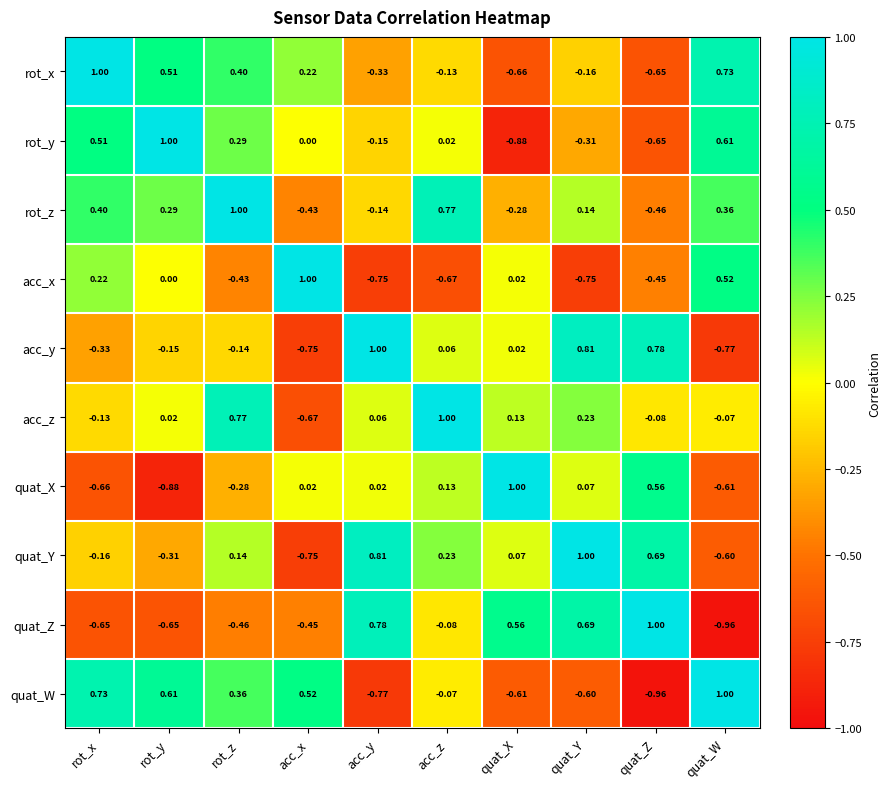

List the labels in order of quat_Y value, largest first.

quat_Y, acc_y, quat_Z, acc_z, rot_z, quat_X, rot_x, rot_y, quat_W, acc_x